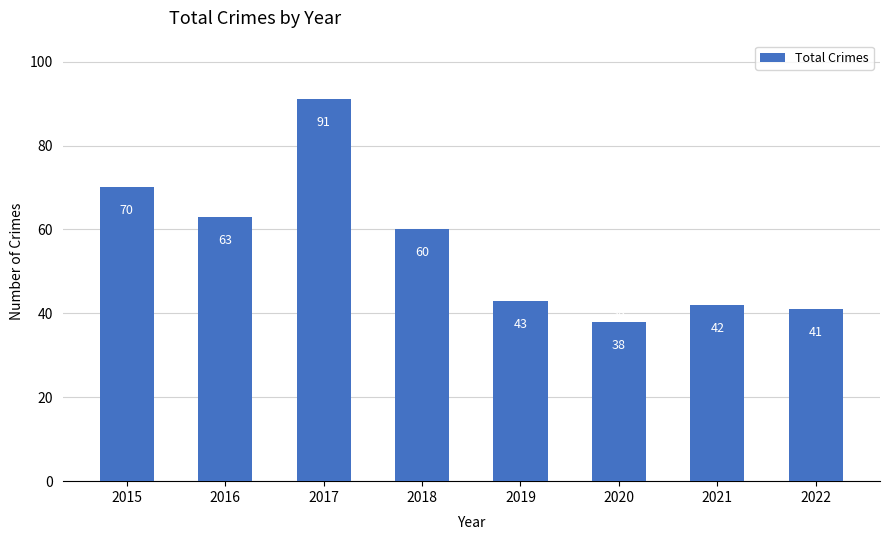

Are the bars grouped side by side (vs. stacked)?

No